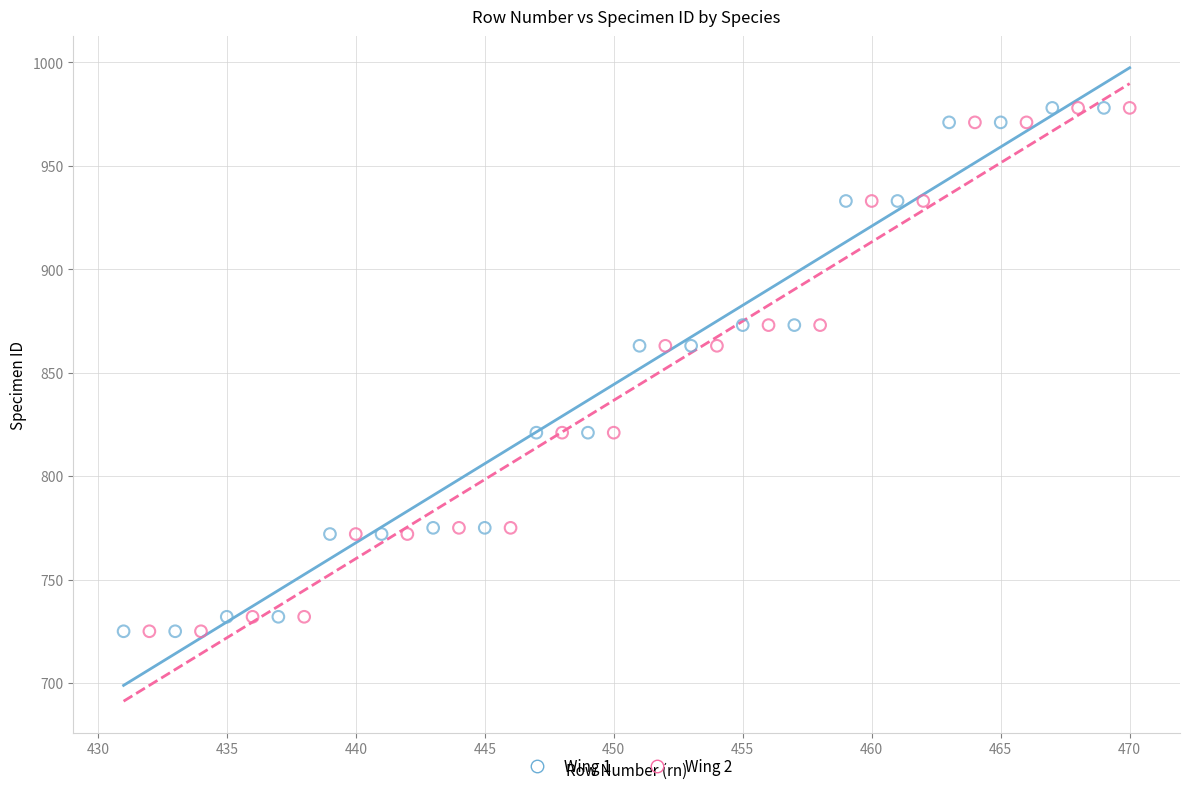

What are all the series names shown in the legend?

Wing 1, Wing 2